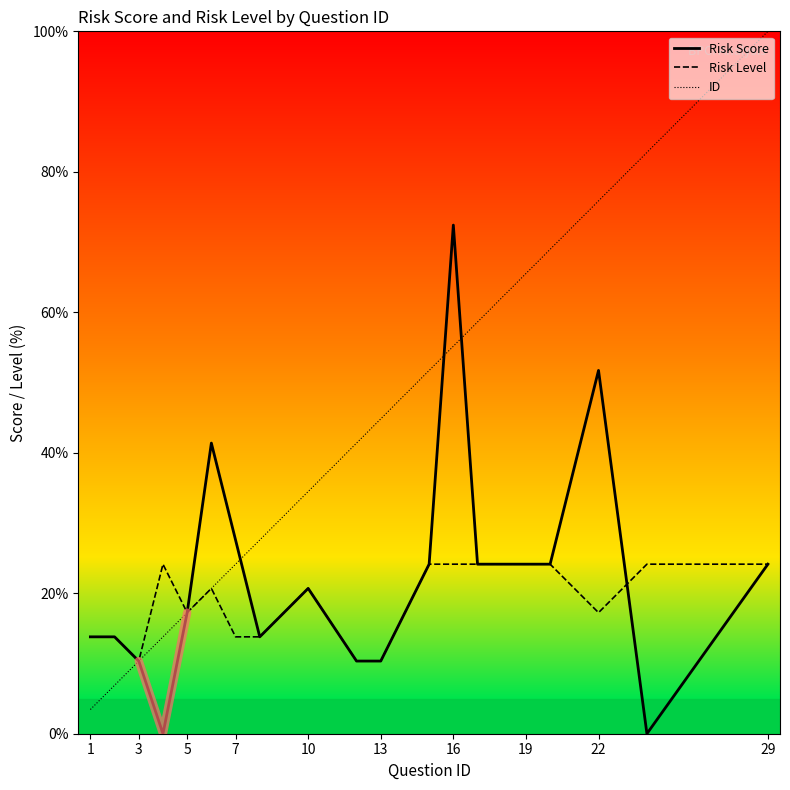

What is the minimum value for ID?

3.4